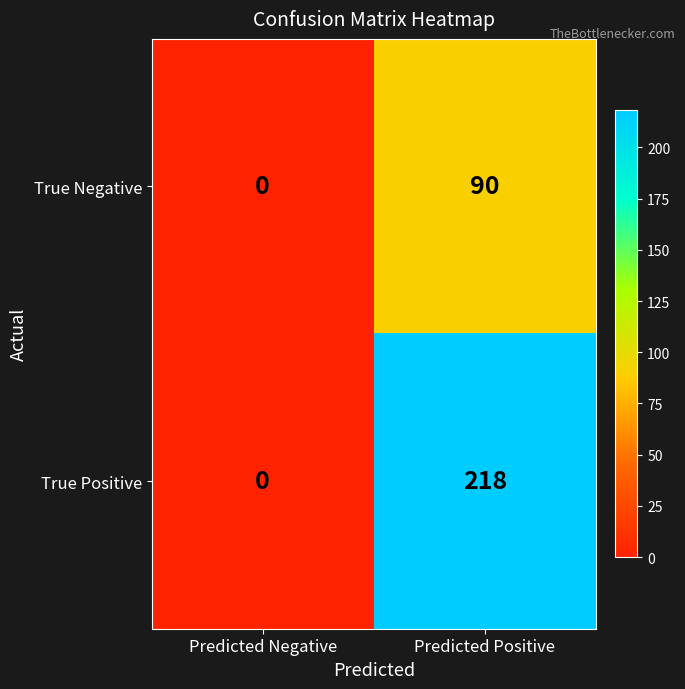

List the series in order of their overall mean, highest first.

True Positive, True Negative